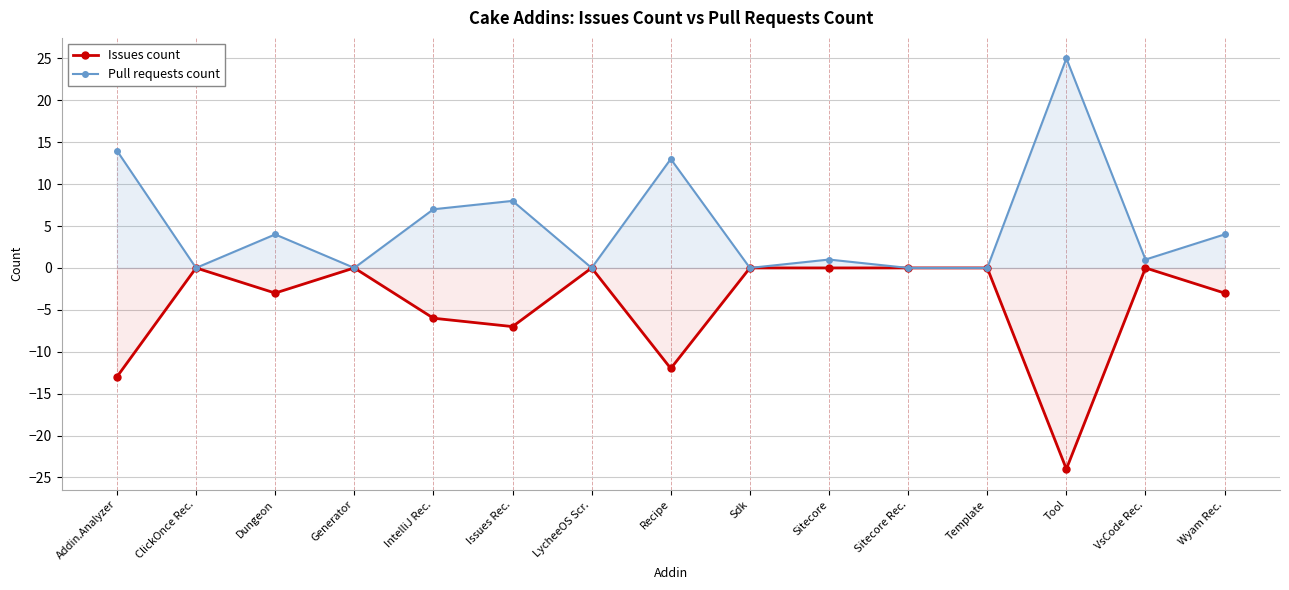

What is the maximum value for Pull requests count?

25